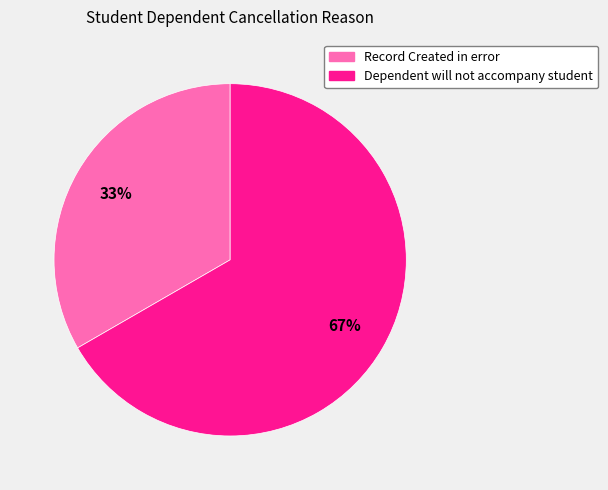

What is the smallest slice in the pie chart?

Record Created in error